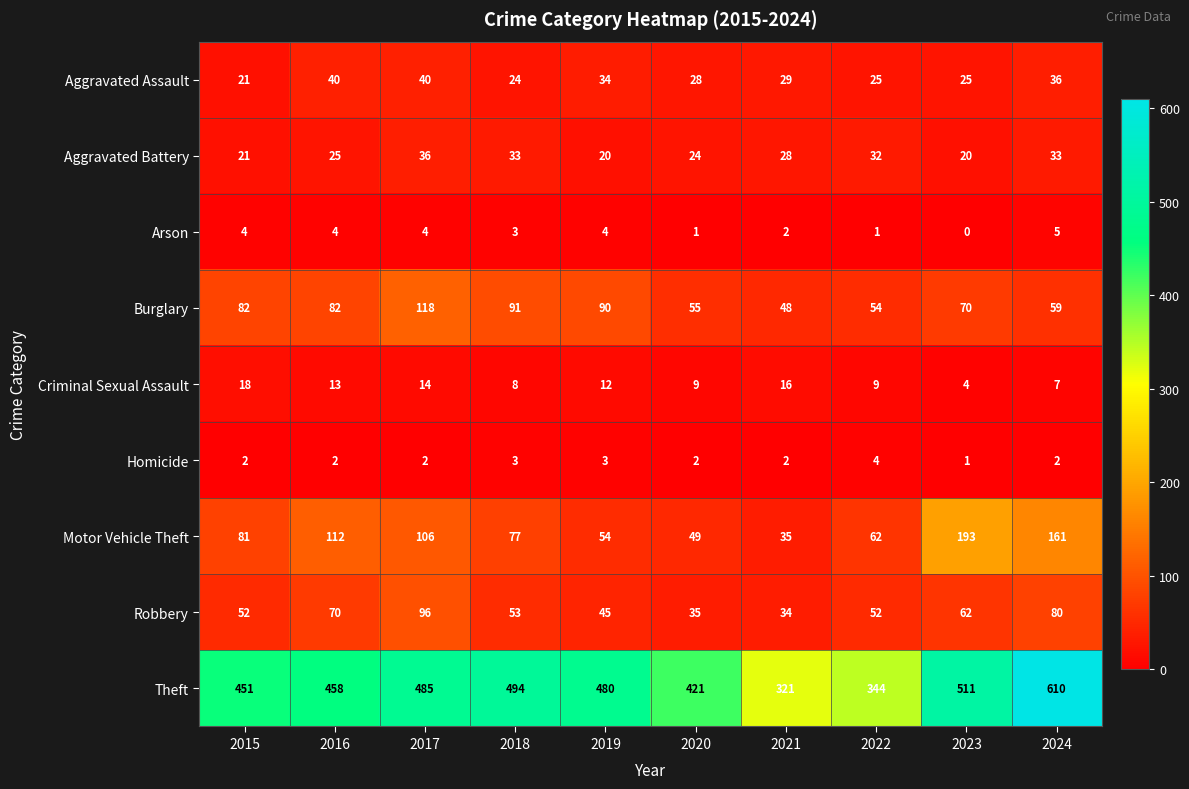

At which label does Aggravated Assault first exceed 29?

2016